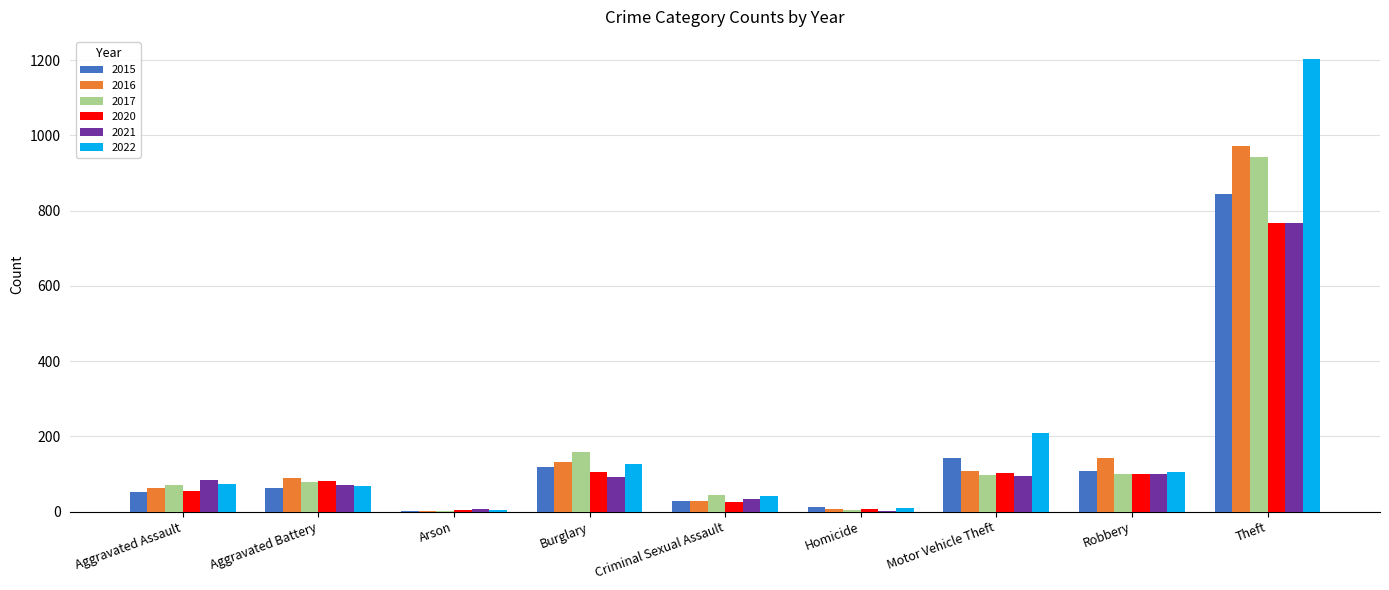

Between Aggravated Battery and Homicide, which series saw the biggest shift?

2016